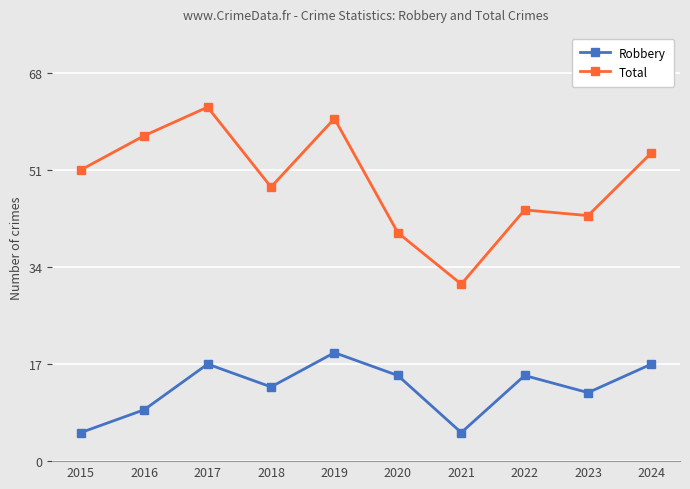

What is the spread (max minus min) of values at 2018?

35